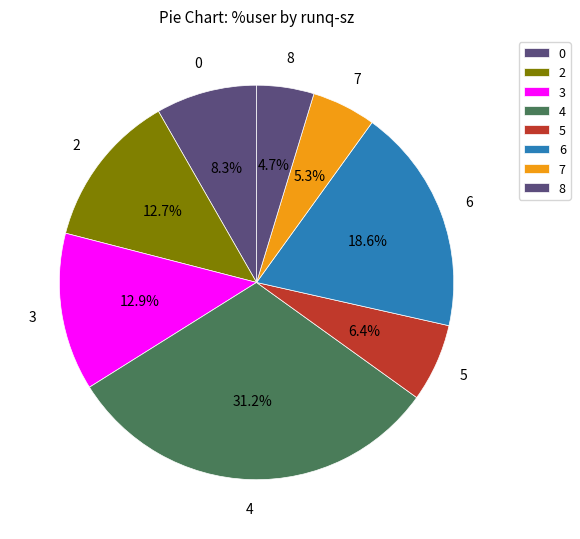

Count the number of slices in the pie.

8